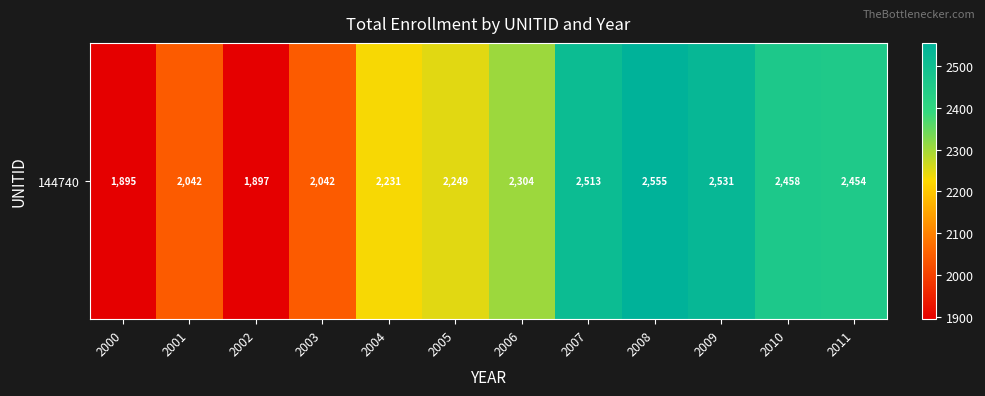

What is the approximate value at 2005?

2249